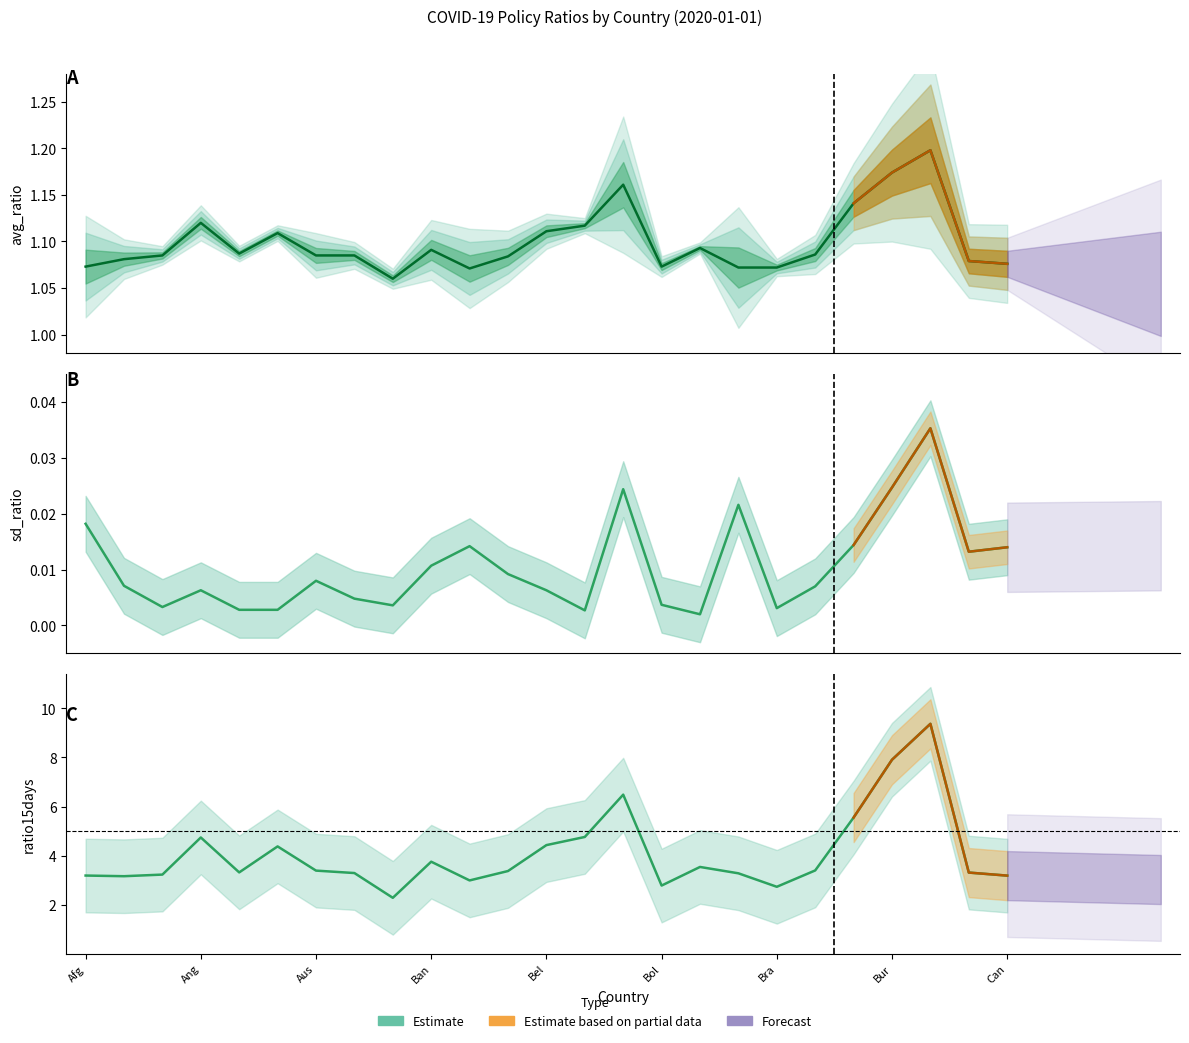

In avg_ratio, how many points are lower than both neighbors (excluding endpoints)?

4